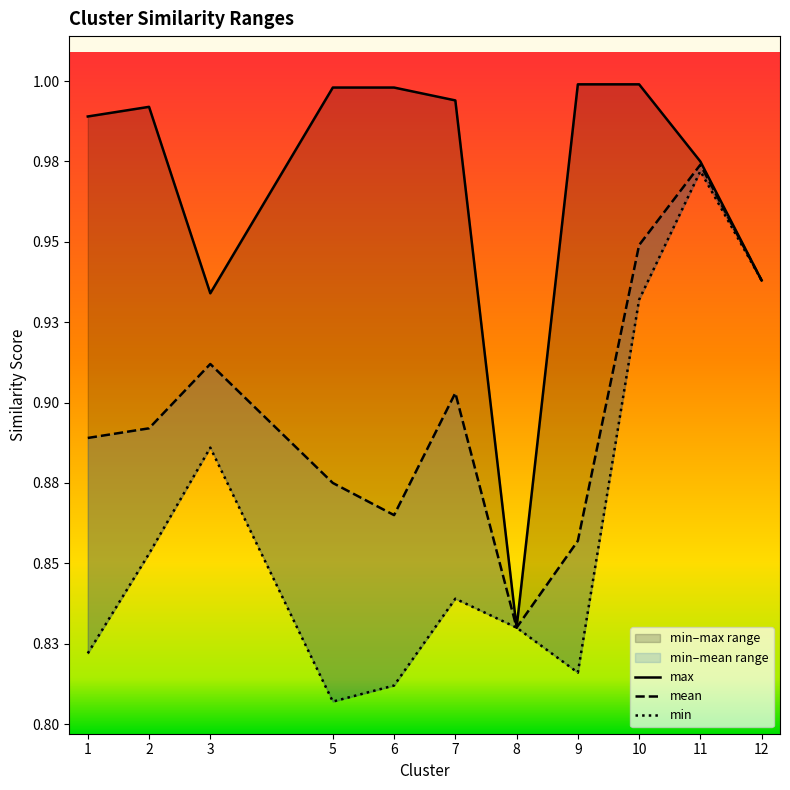

What value does the min series have at 6?

0.8